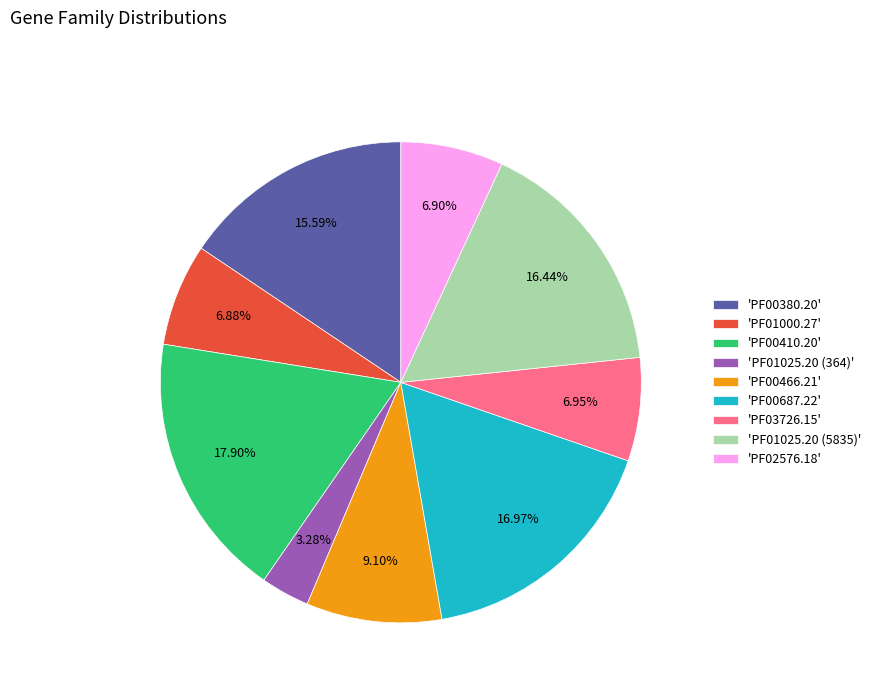

Does 'PF01025.20 (5835)' represent more than half of the total?

No